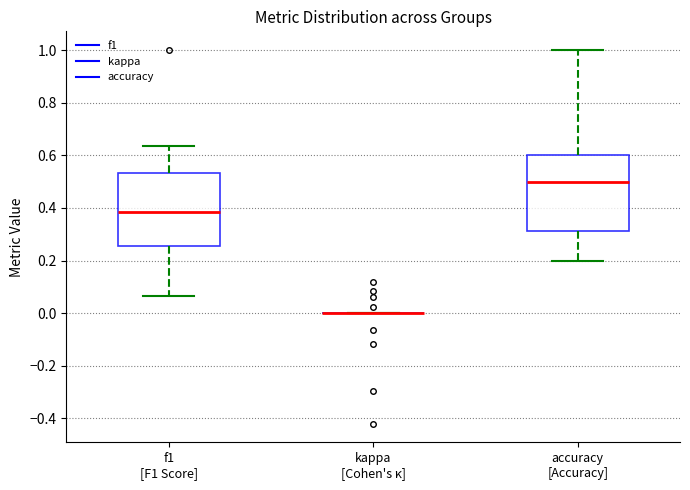

Reading left to right, read every box against the y-axis: the position of its median line, the range the box covers, and the ends of its whiskers. The values are not printed on the chart, so give them approximately, as read against the axis.

f1 [F1 Score]: median 0.38, box 0.26 to 0.54, whiskers 0.06 to 0.64
kappa [Cohen's κ]: box collapsed to a line at 0.00, whiskers 0.00 to 0.00
accuracy [Accuracy]: median 0.50, box 0.32 to 0.60, whiskers 0.20 to 1.00